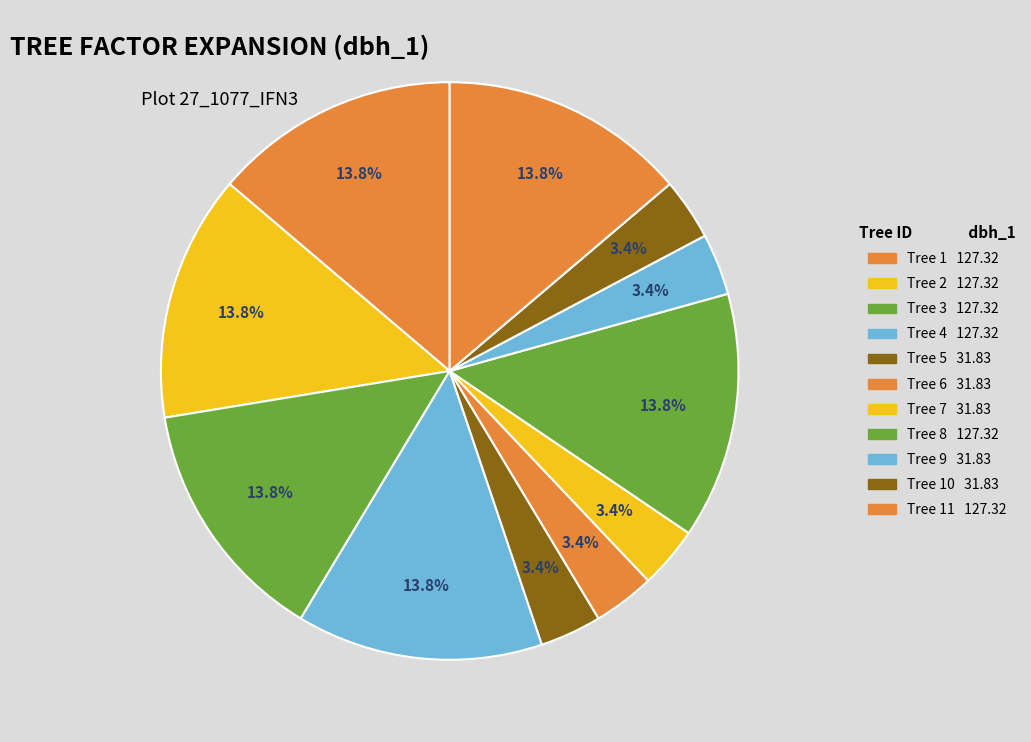

Count the number of slices in the pie.

11